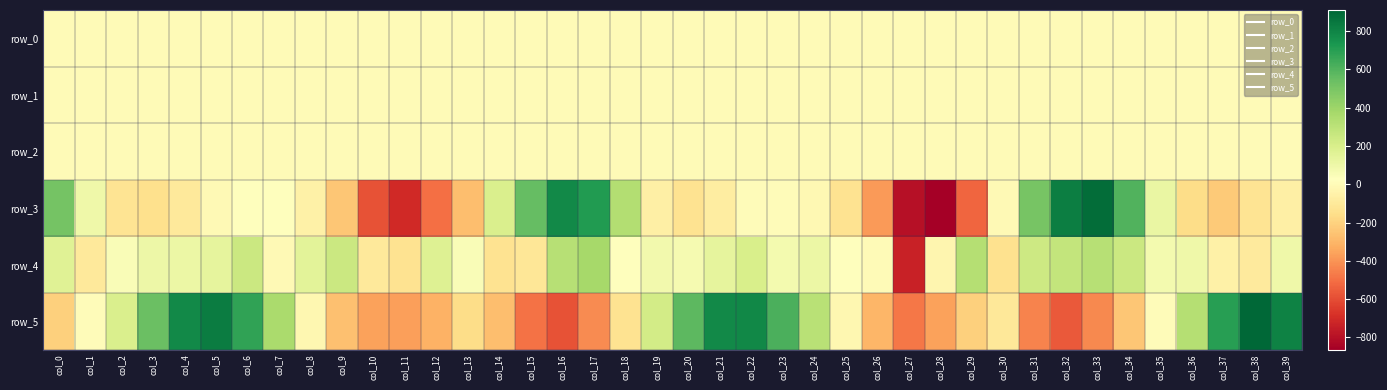

Is it true that row_2 equals 1.3 at col_13?

True